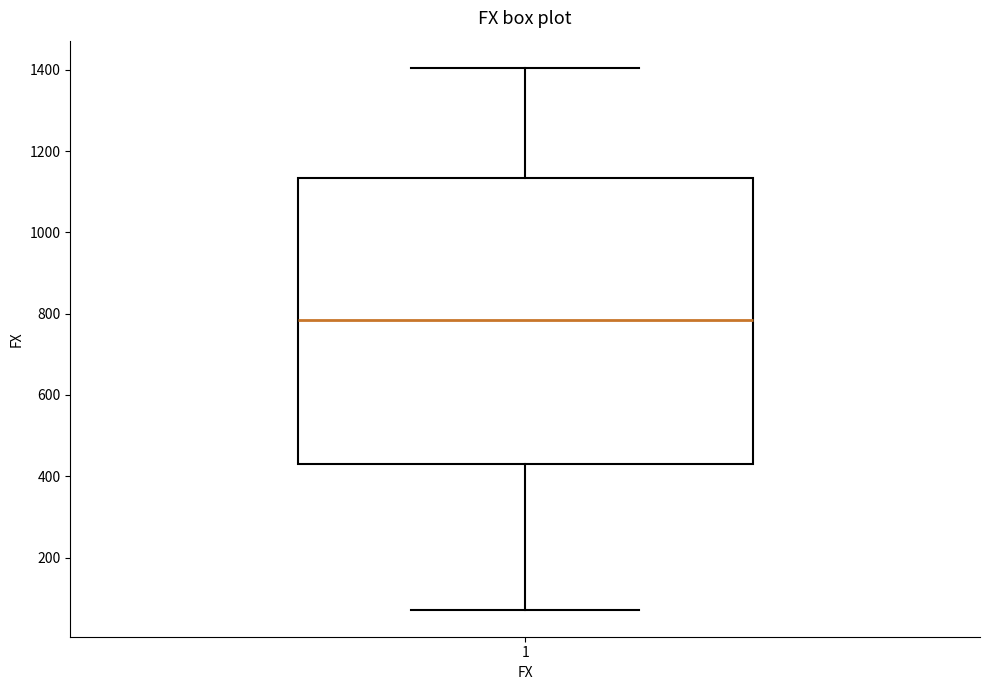

Read this box plot against the y-axis: the position of the median line, the range covered by the box, and the ends of both whiskers. The values are not printed on the chart, so give them approximately, as read against the axis.

median 780, box 440 to 1140, whiskers 80 to 1400